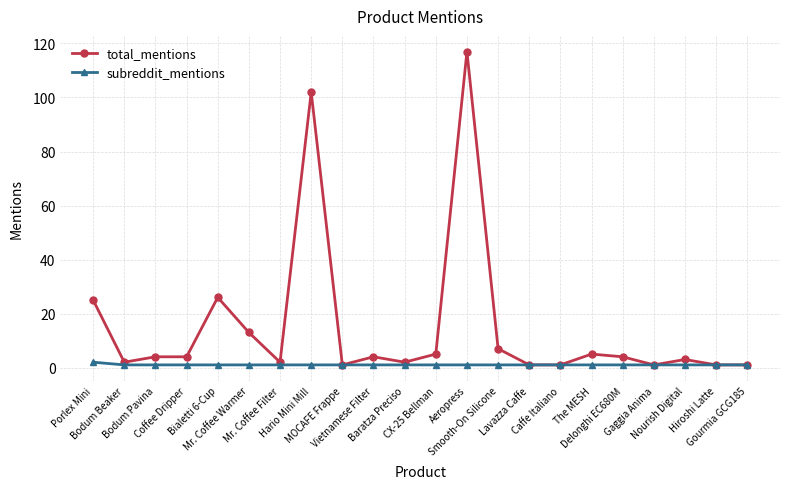

Which series has the widest spread of values?

total_mentions